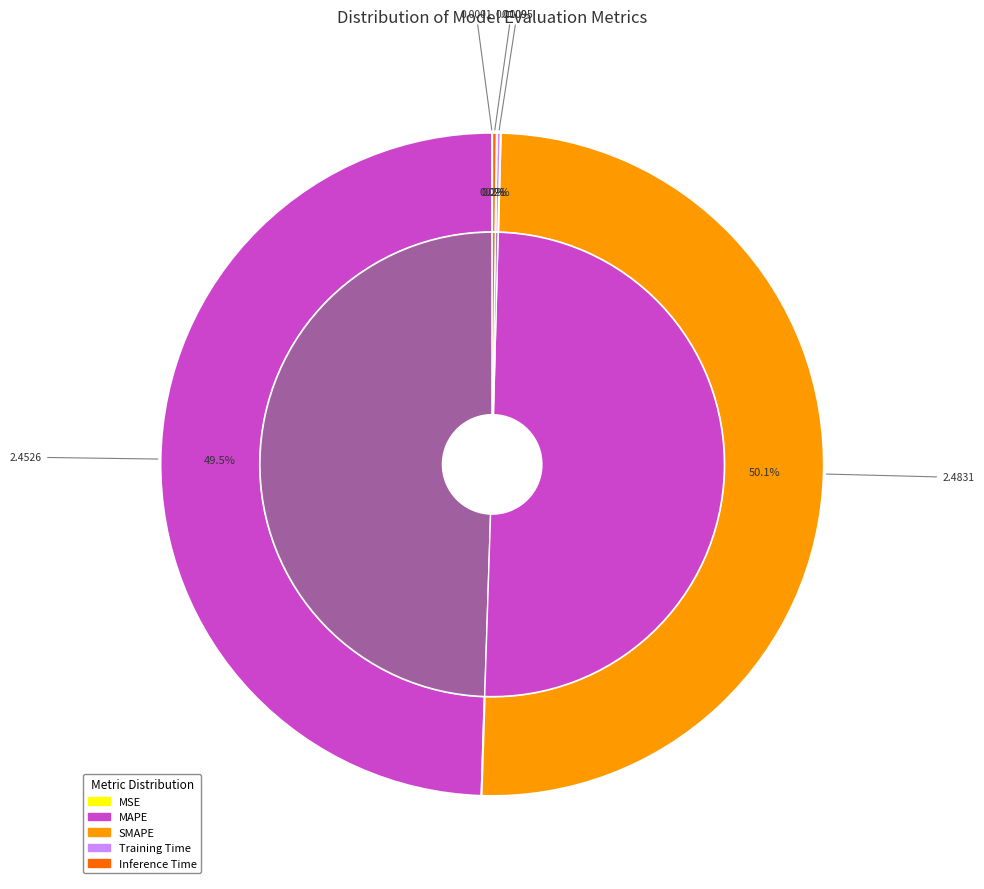

Which category has the biggest portion of the pie?

SMAPE